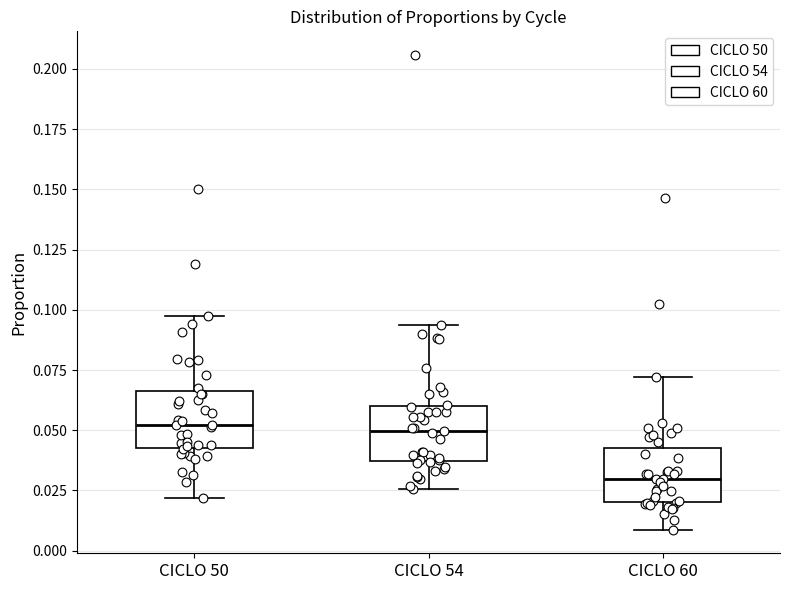

Which box's median line is the lowest?

CICLO 60